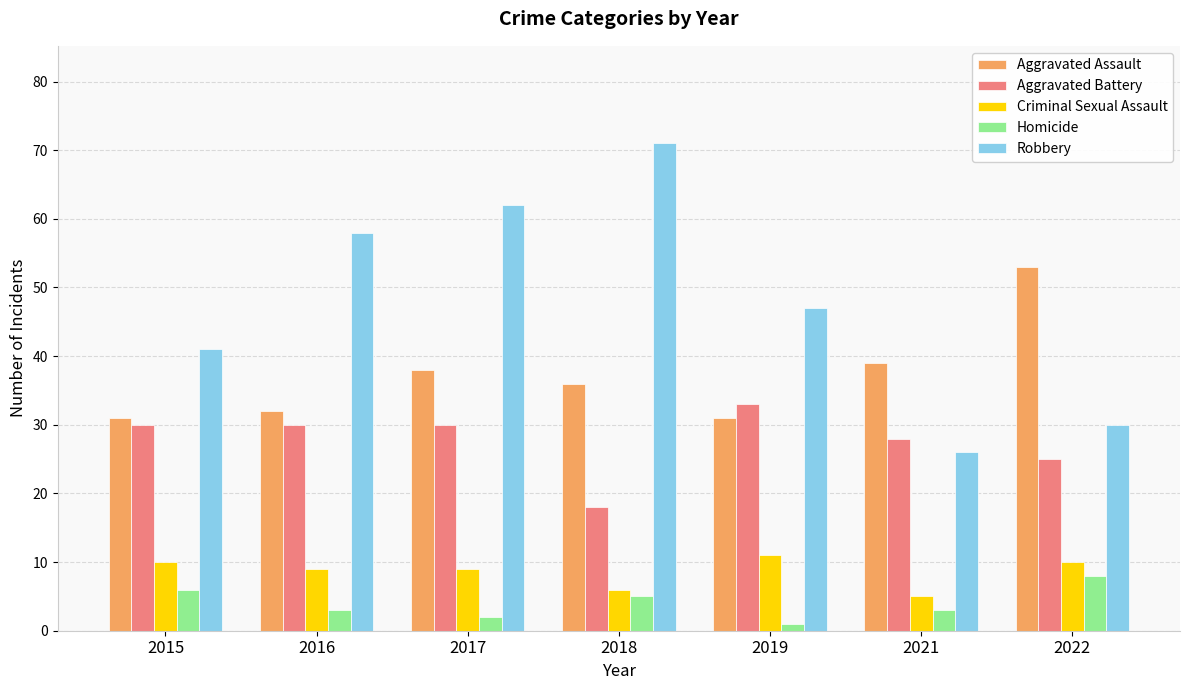

Does the chart contain any negative values?

No